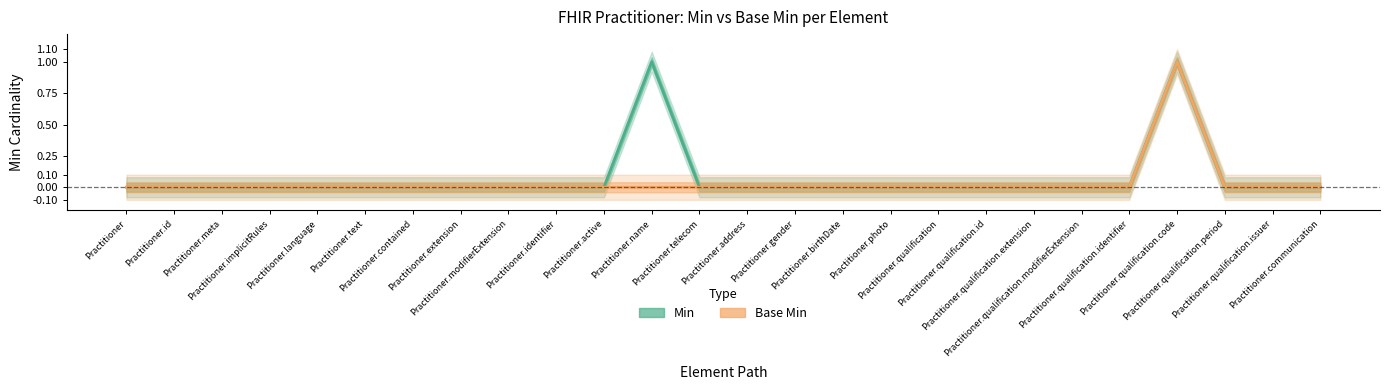

How many data points in Min are above 0?

2